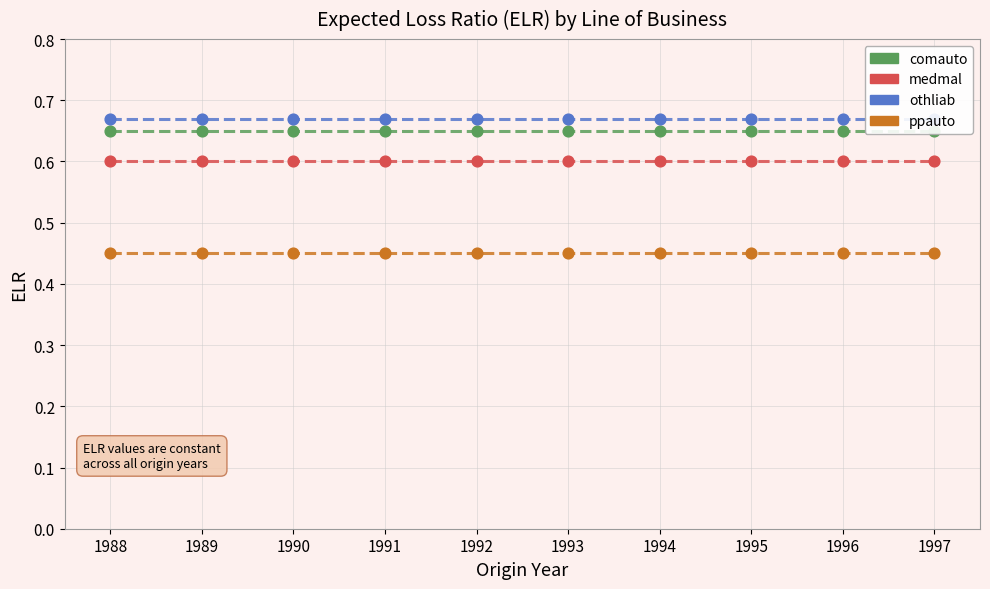

Is the value of ppauto at 1994 greater than the value of medmal at 1993?

No